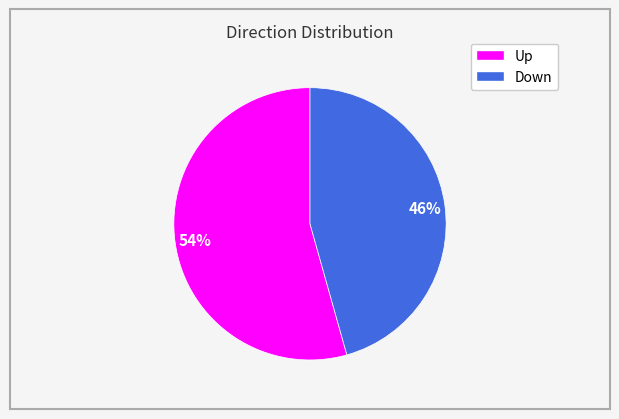

How many segments does this pie chart have?

2